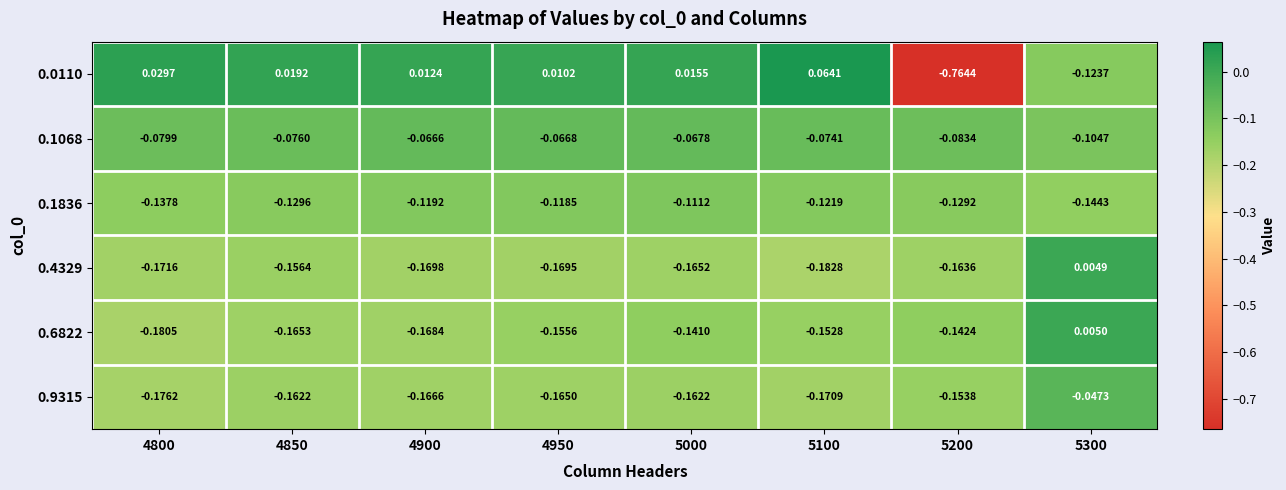

Is the value of 0.1836 at 4900 greater than the value of 0.0110 at 5000?

No